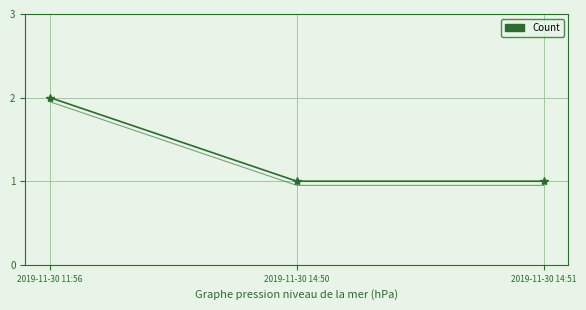

At which category is the sum across all series the highest?

2019-11-30 11:56